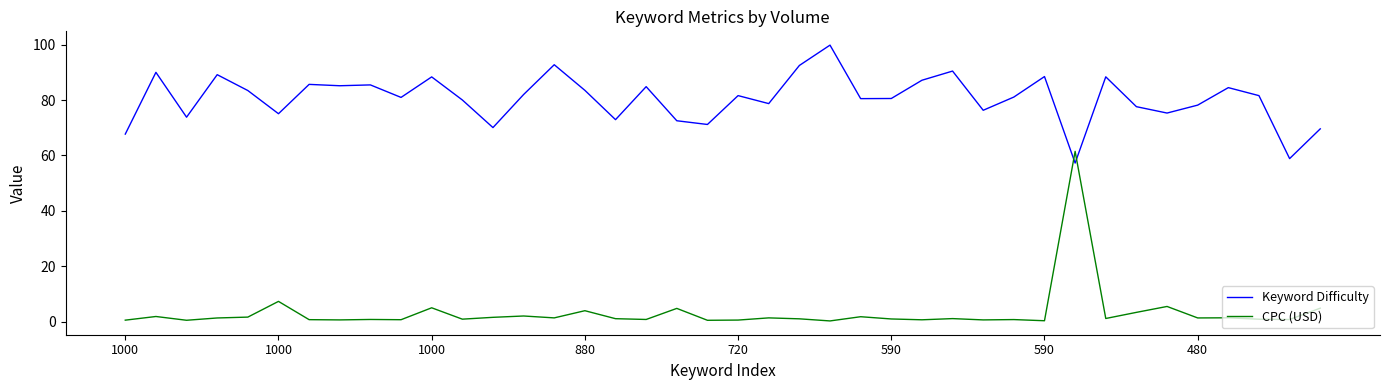

How many intersections are there between CPC (USD) and Keyword Difficulty?

2